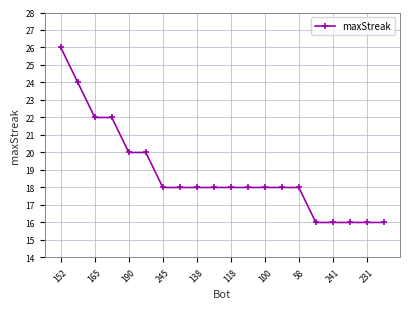

What is the value of the 8th point from the left?

18